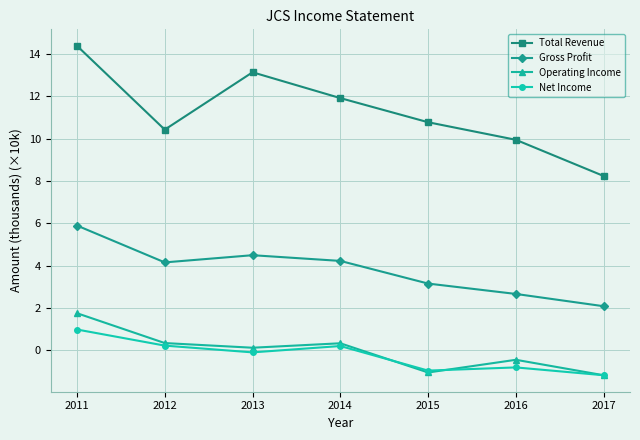

What is the difference between the second highest and minimum values in the Net Income series?

1.4